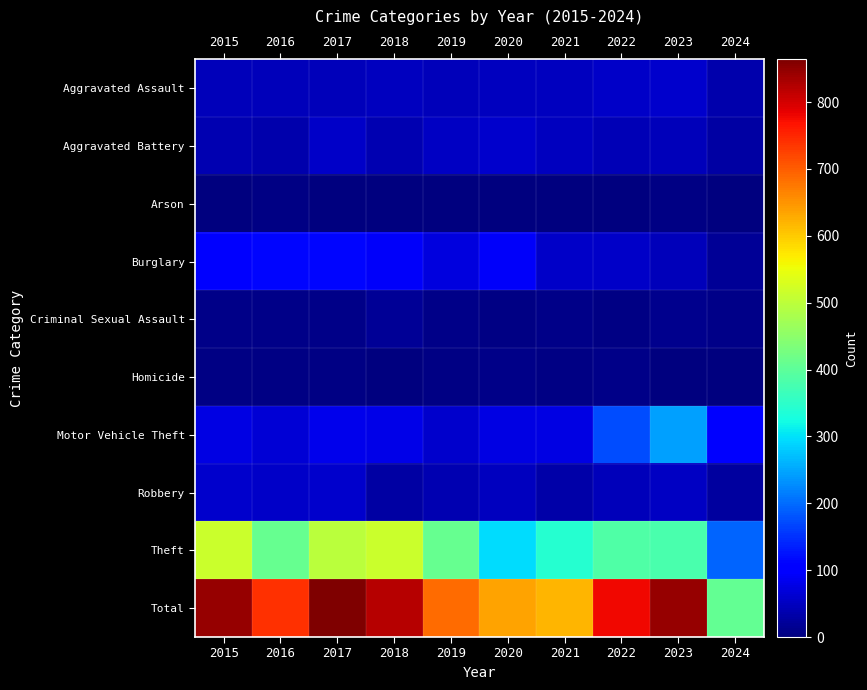

List the series in order of their peak value, lowest first.

Arson, Homicide, Criminal Sexual Assault, Aggravated Assault, Aggravated Battery, Robbery, Burglary, Motor Vehicle Theft, Theft, Total